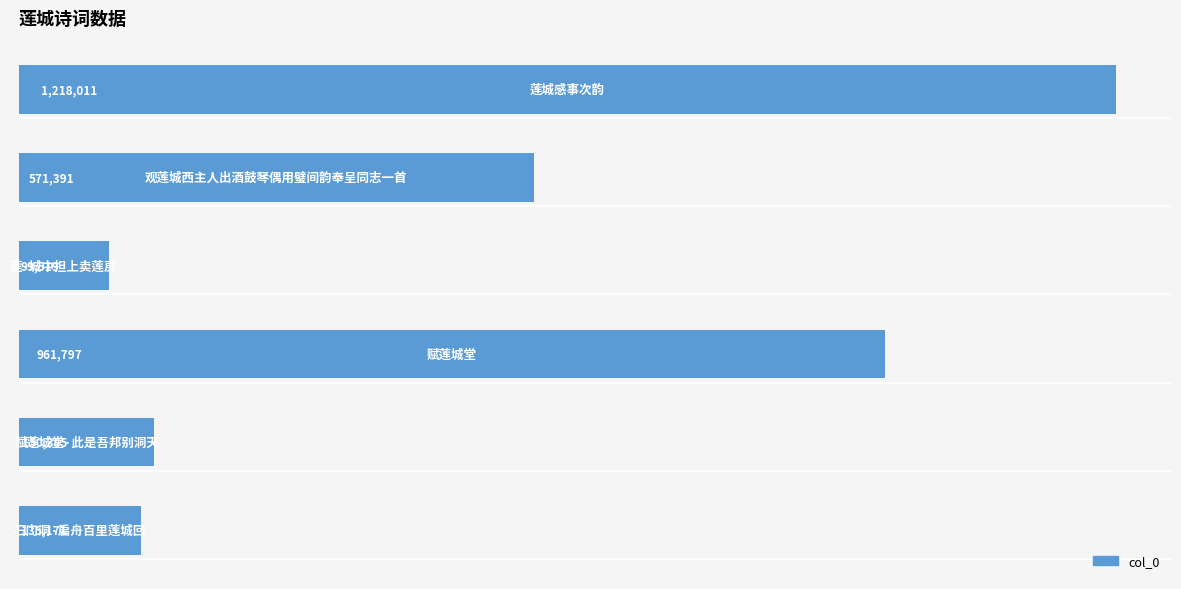

What is the maximum value shown in the chart?

1218011